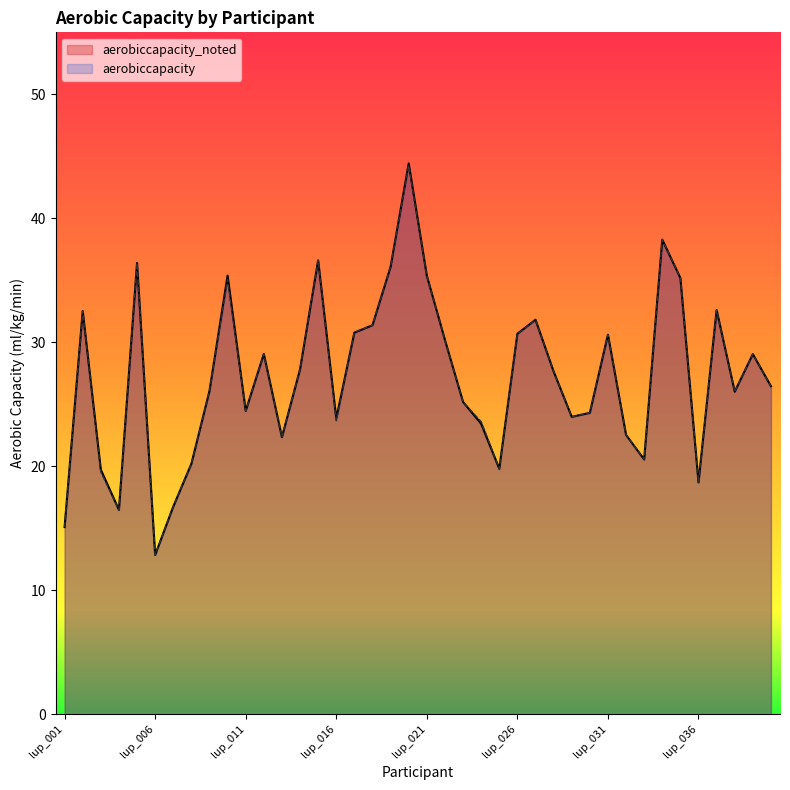

The aerobiccapacity series shows 56.5 at lup_015. True or false?

False